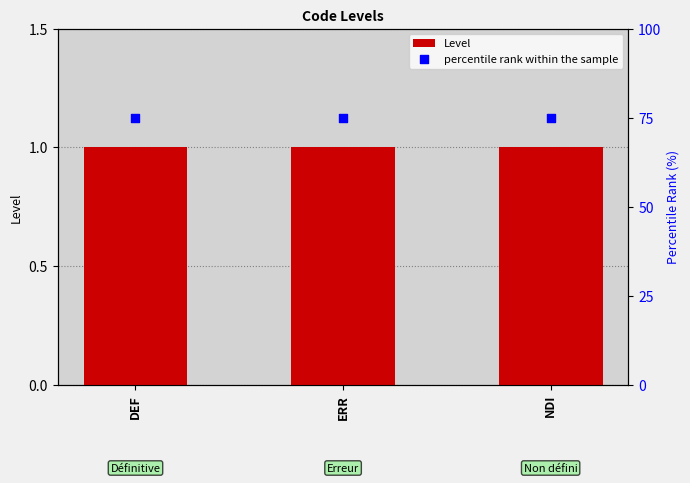

What are all the series names shown in the legend?

Level, percentile rank within the sample